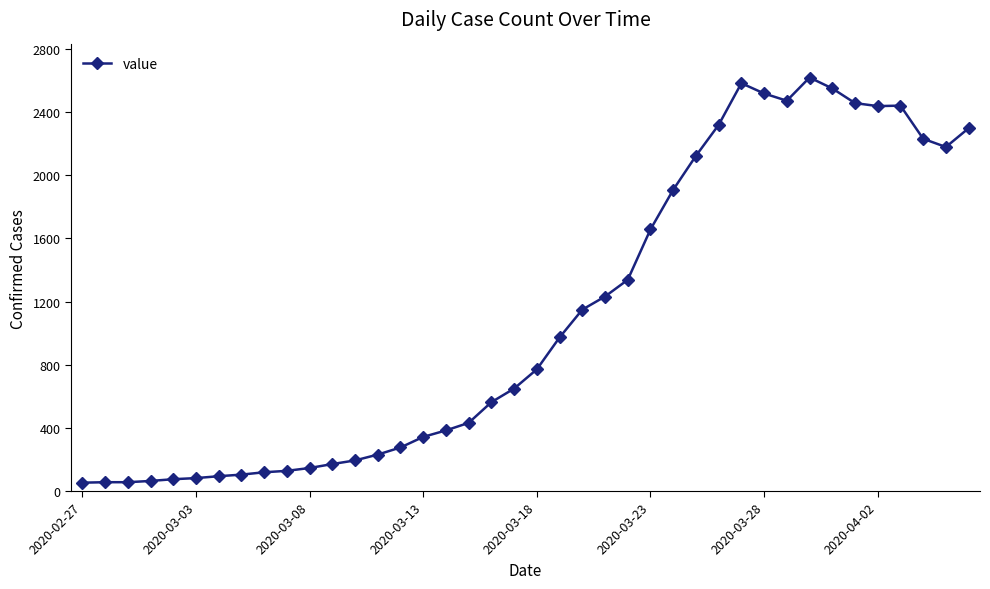

What is the average value?

1112